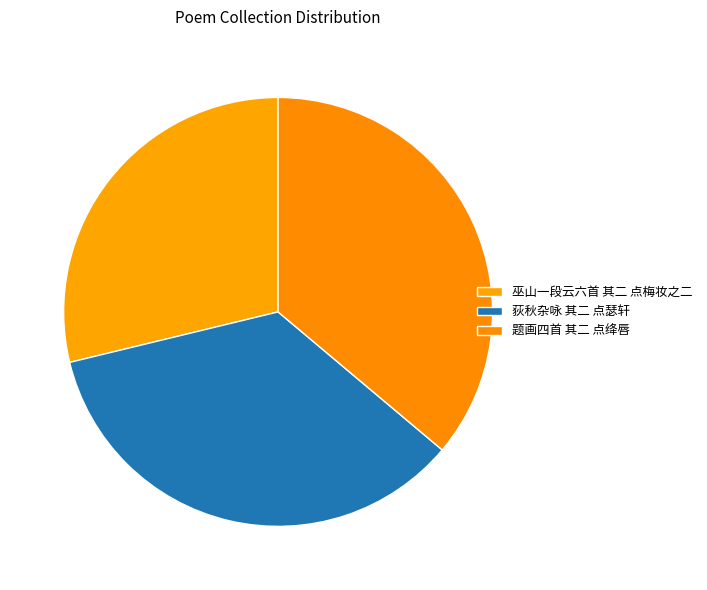

Rank the categories by value from lowest to highest.

巫山一段云六首 其二 点梅妆之二, 荻秋杂咏 其二 点瑟轩, 题画四首 其二 点绛唇